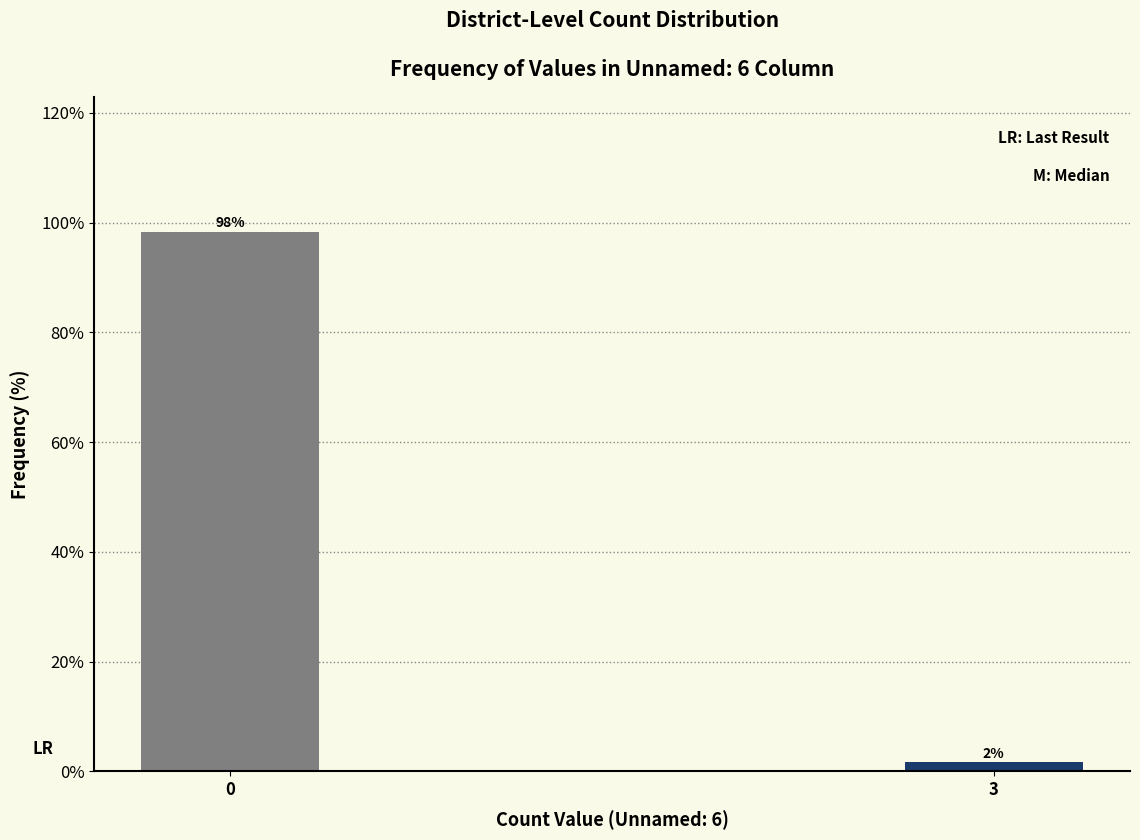

What is the maximum value shown in the chart?

98.4